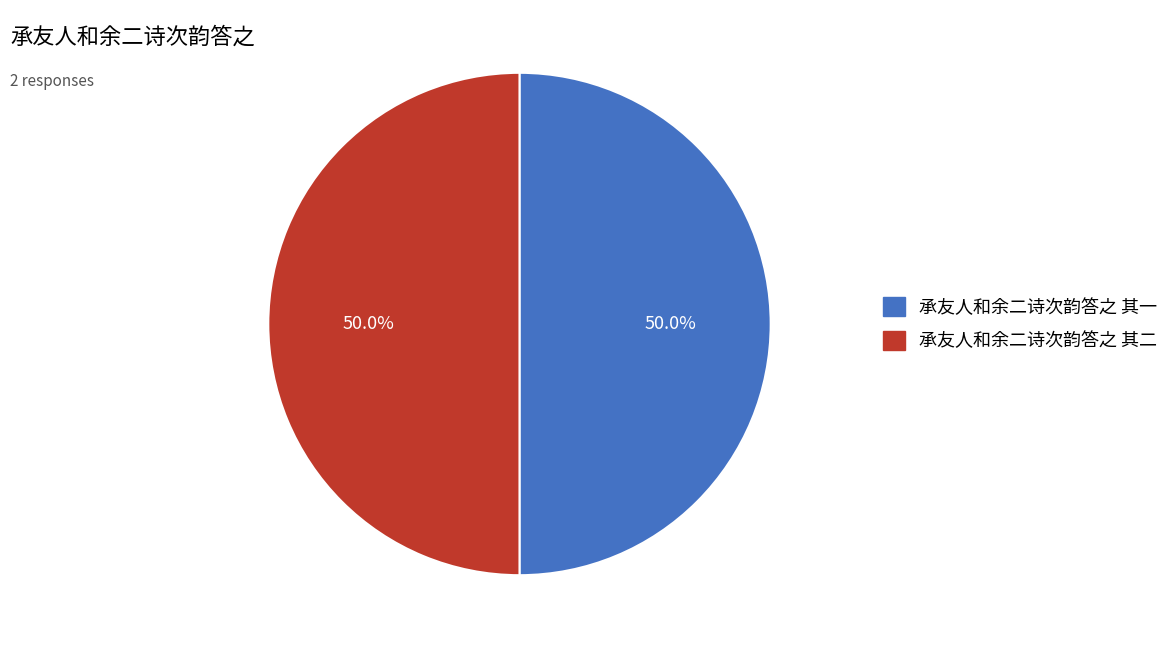

What is the ratio of the value at 承友人和余二诗次韵答之 其二 to the value at 承友人和余二诗次韵答之 其一?

1.0